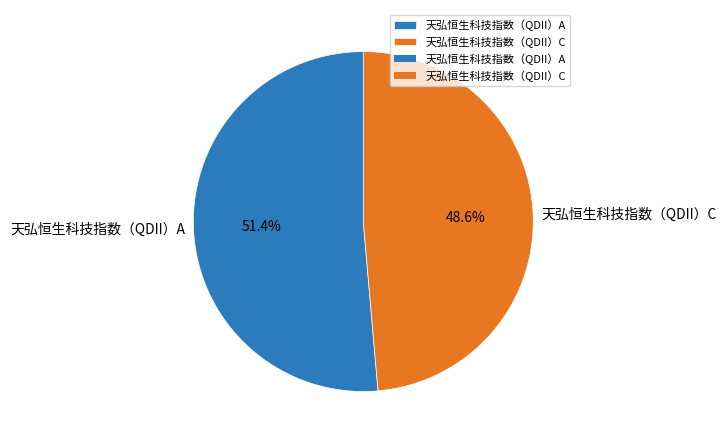

How many slices are in this pie chart?

2